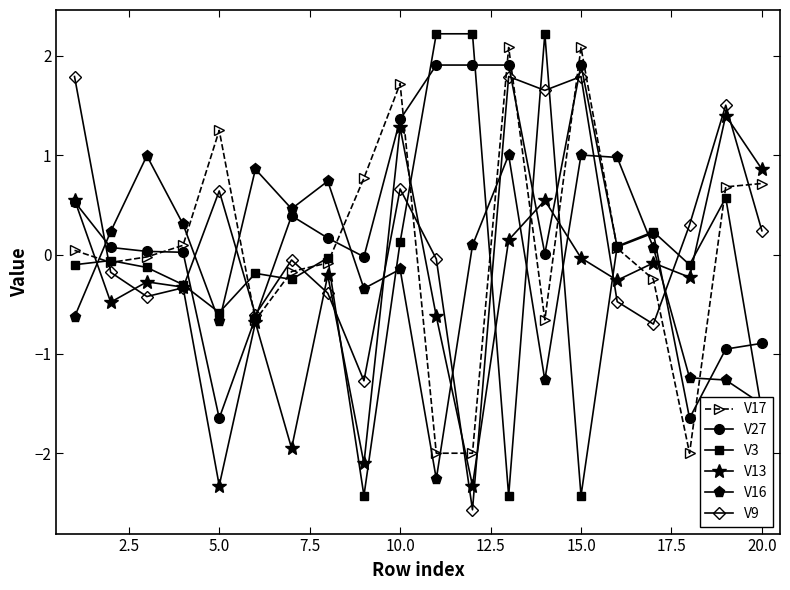

Which series has the largest range (max minus min)?

V3